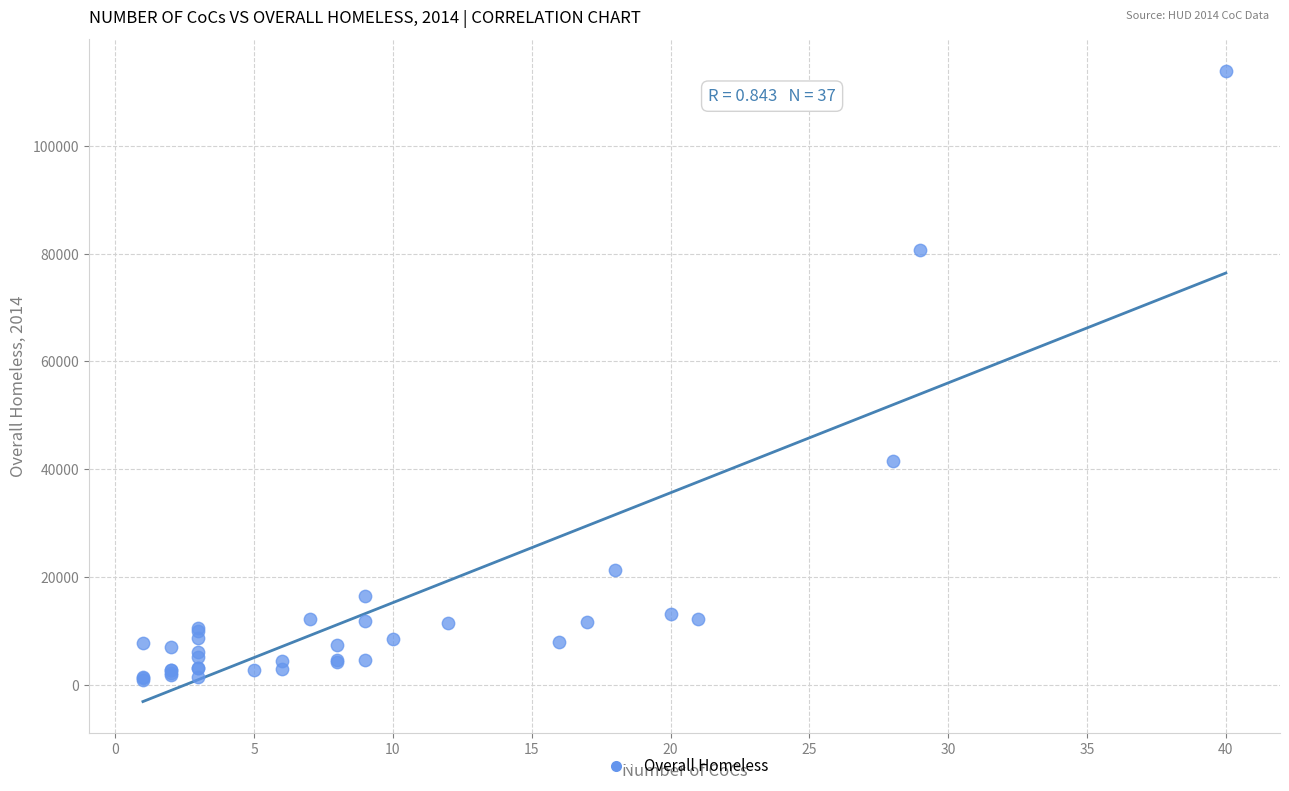

What Y value in the scatter plot is closest to 57426?

41542